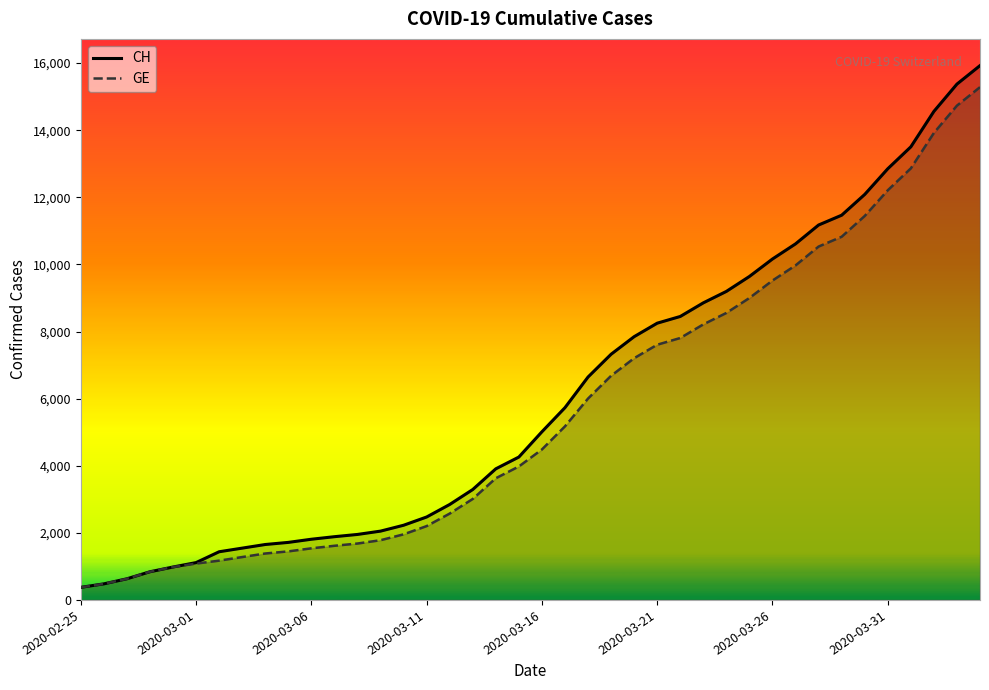

What are all the series names shown in the legend?

CH, GE